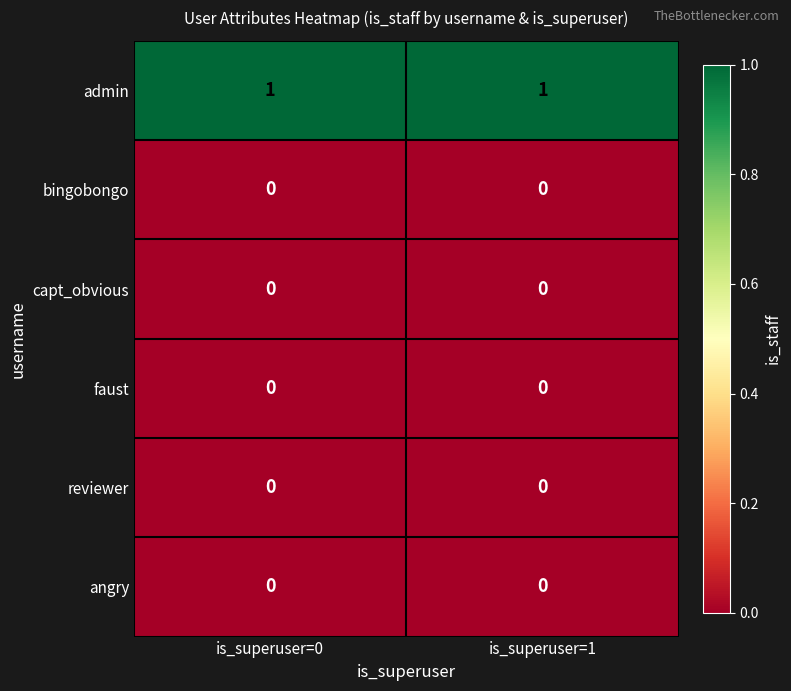

What is the difference between the highest and lowest values at is_superuser=0?

1